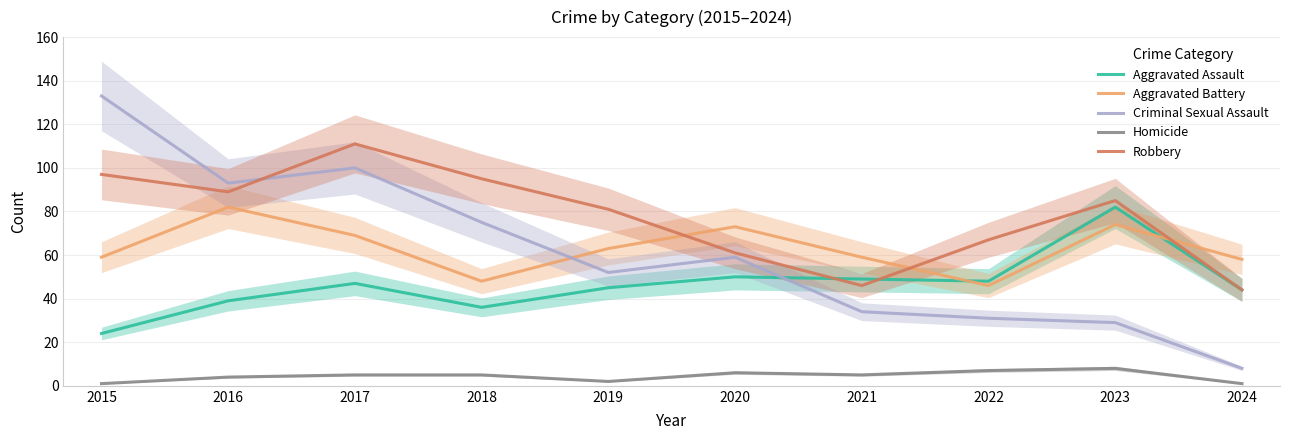

How many series are shown in this chart?

5